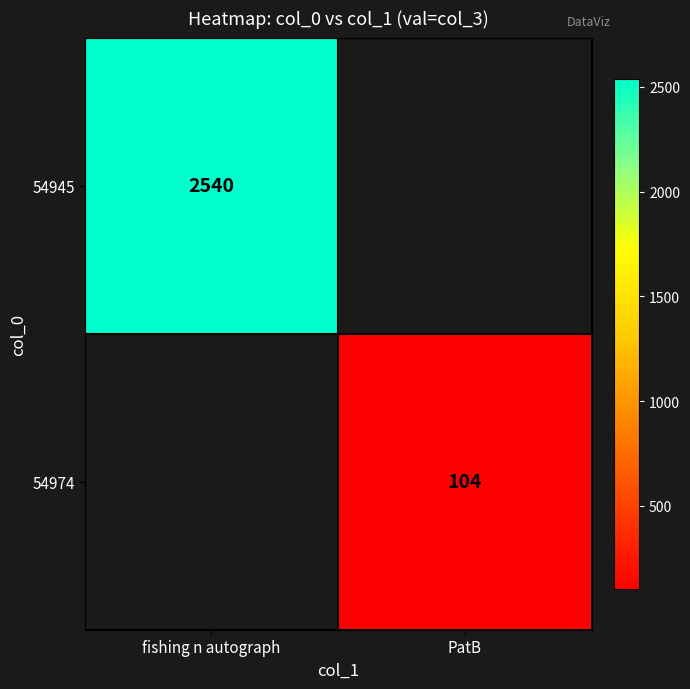

Count the number of data series in this chart.

2